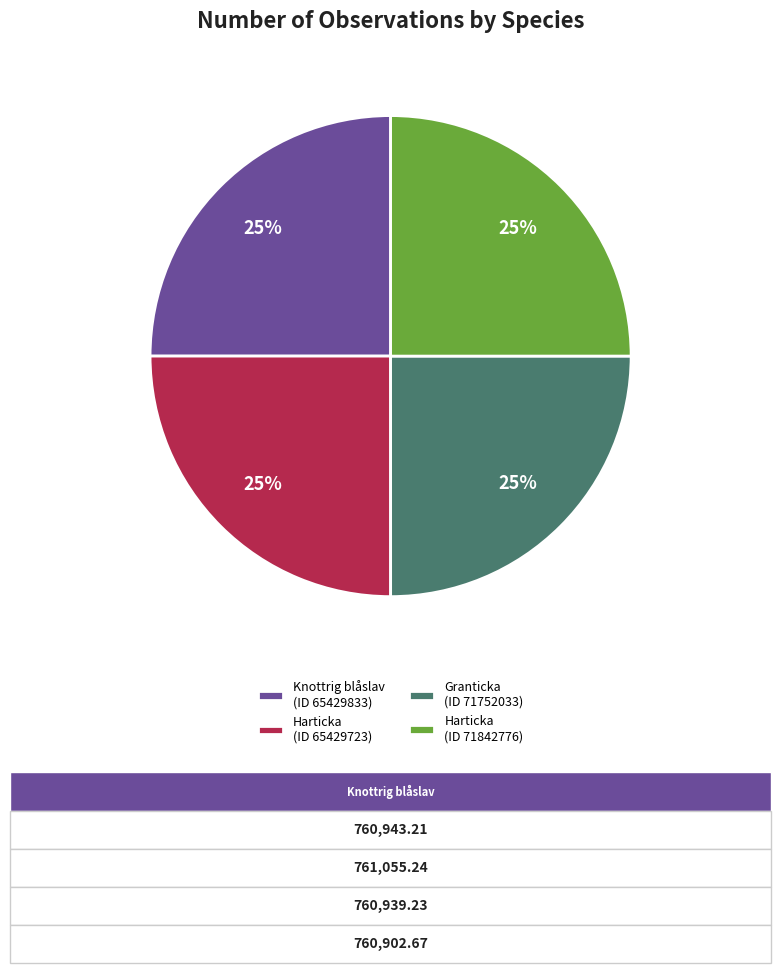

Is there any slice that represents more than half of the pie?

No